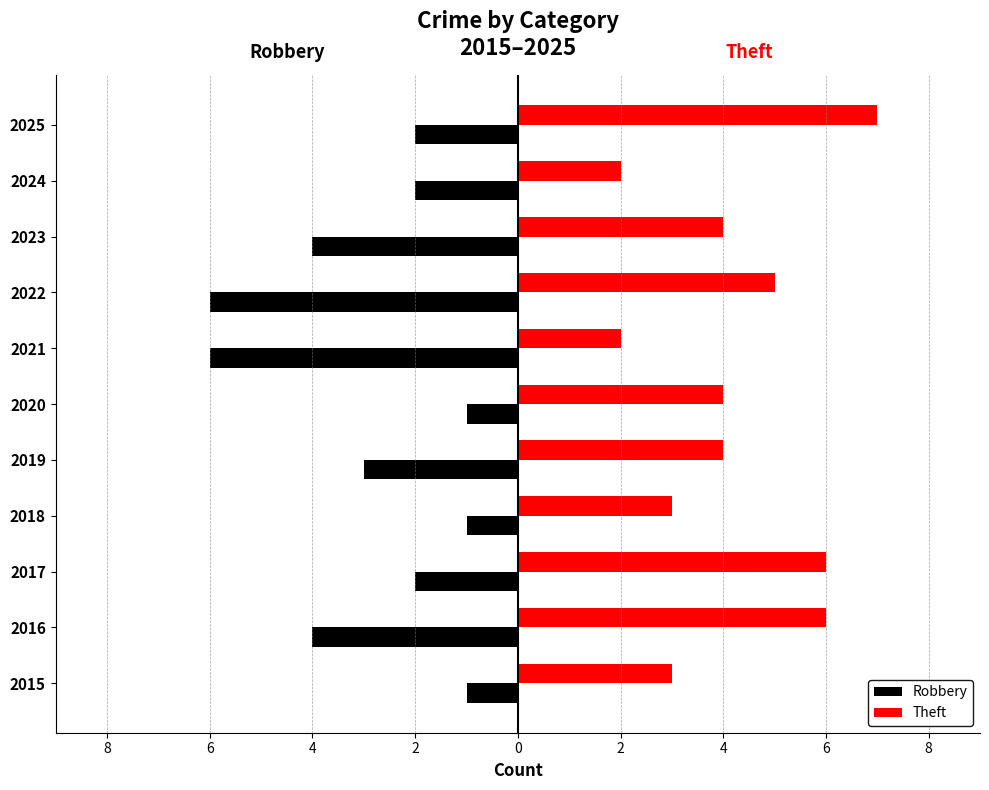

Rank the series by their maximum value, from lowest to highest.

Robbery, Theft